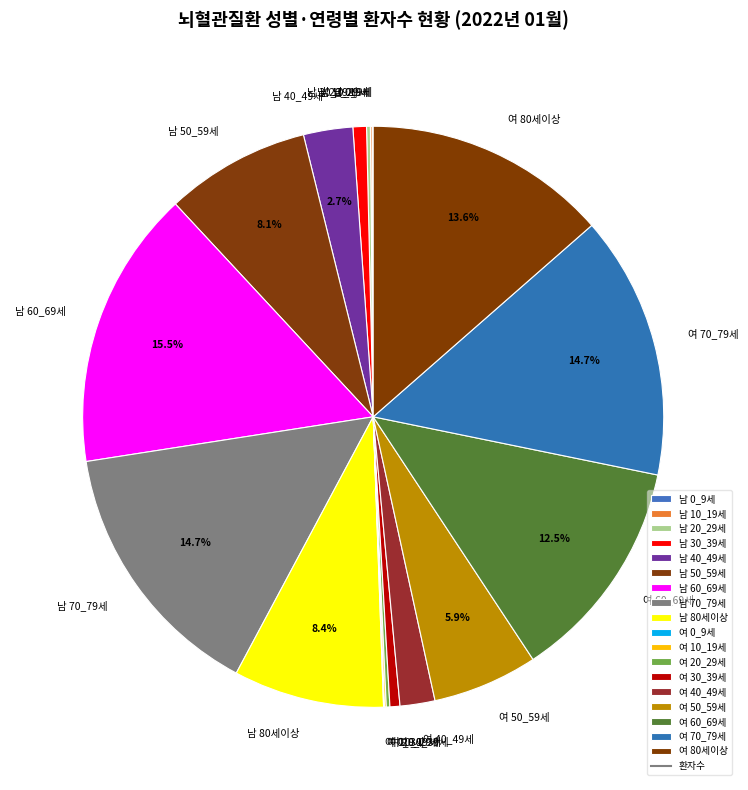

Is it true that 남 30_39세 is 1% of the pie?

True